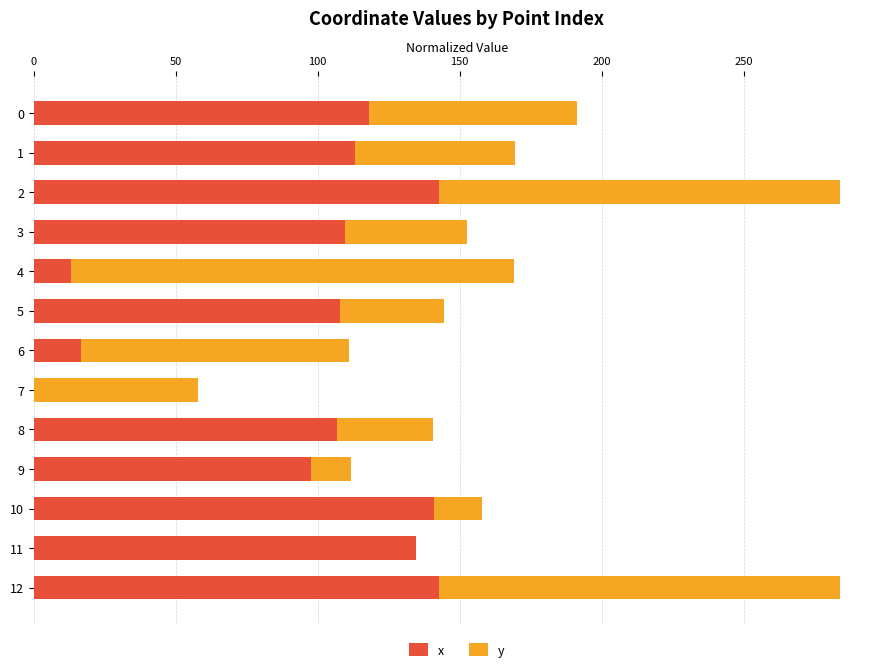

What is the highest value of the x series?

142.6